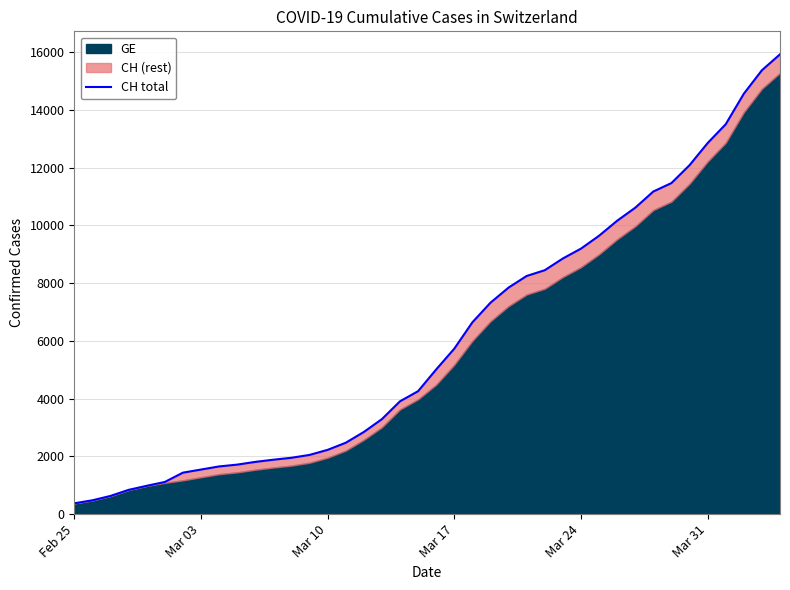

Does the chart have visible grid lines?

Yes